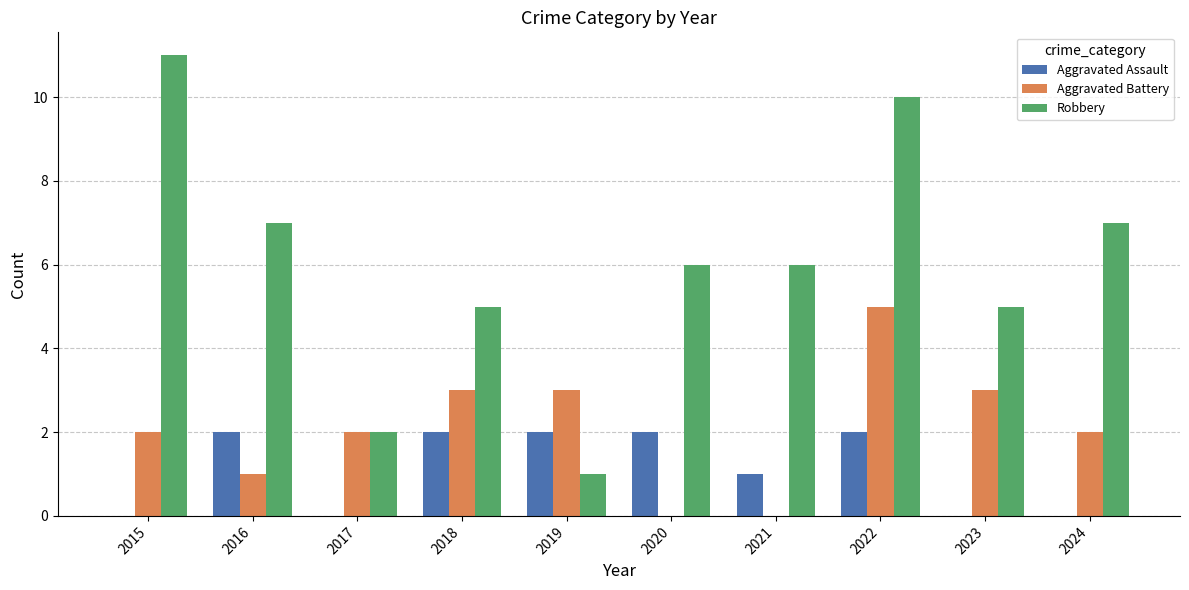

Which series has the largest total across all categories?

Robbery